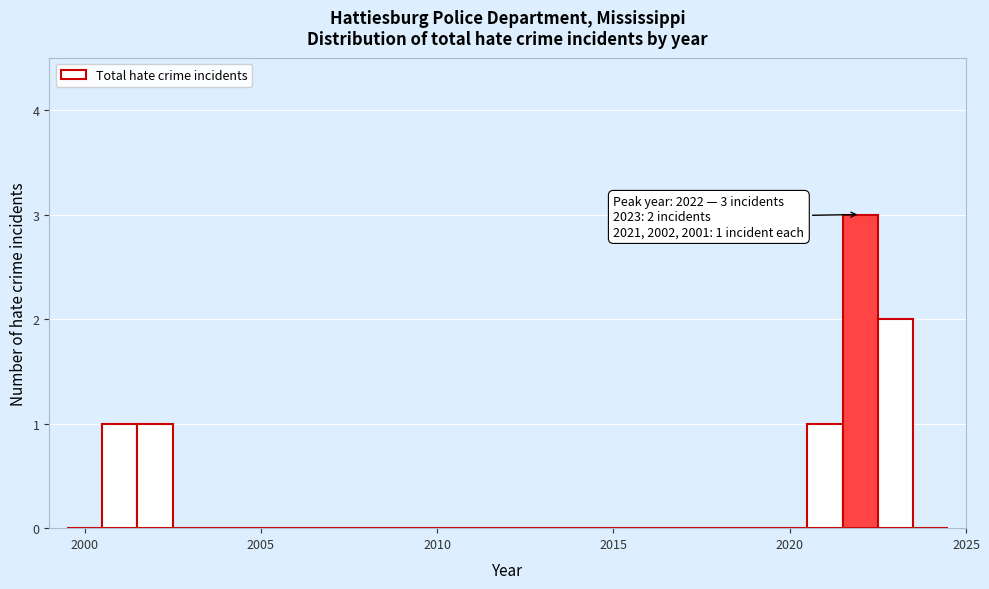

Read against the x-axis, roughly where is the centre of the tallest bar?

2022.0